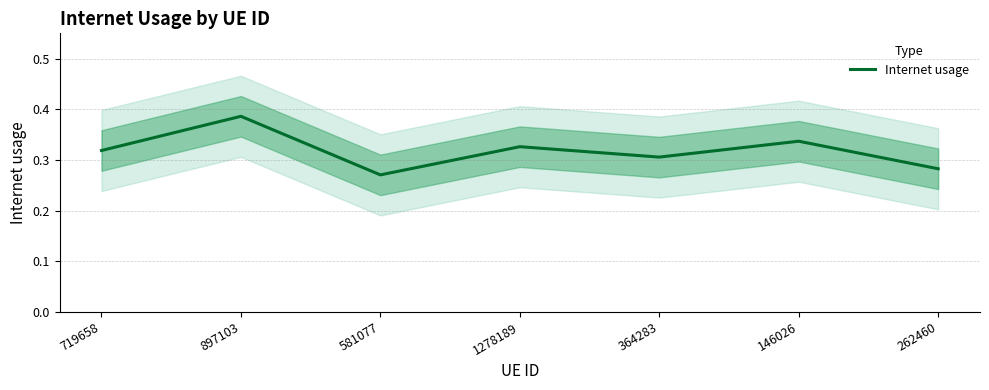

What is the value of the 3rd point from the left?

0.3